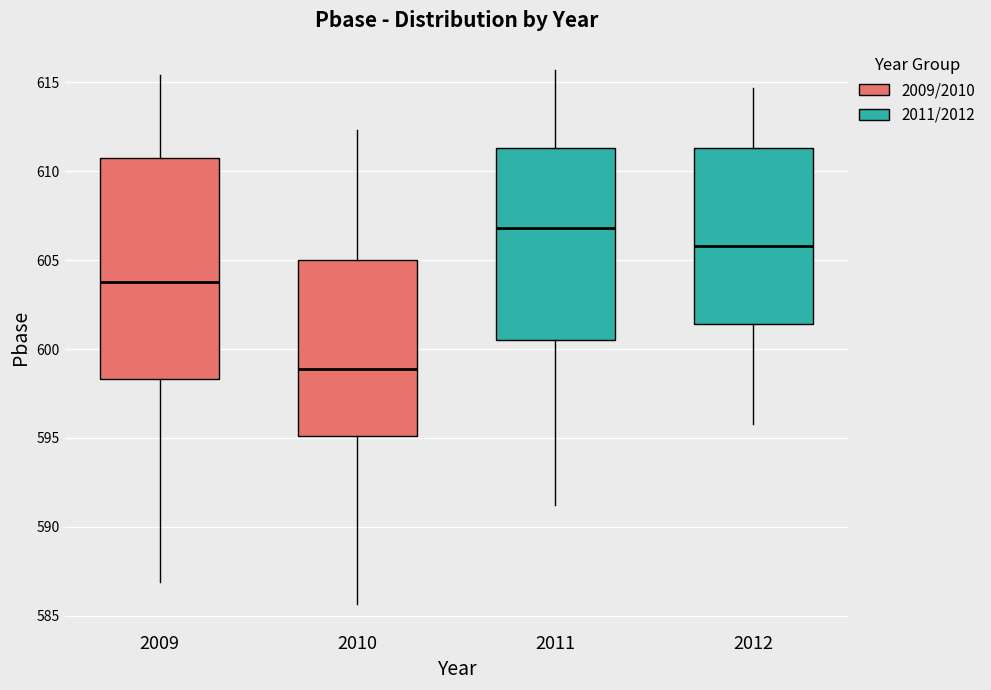

Which box has the highest median line?

2011